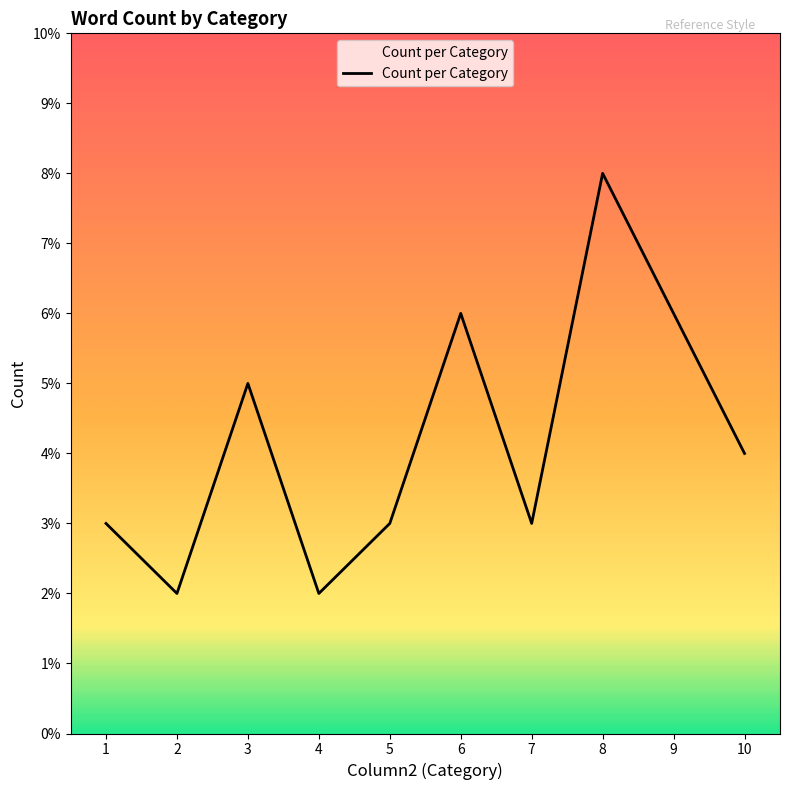

What value does the data have at 10?

4